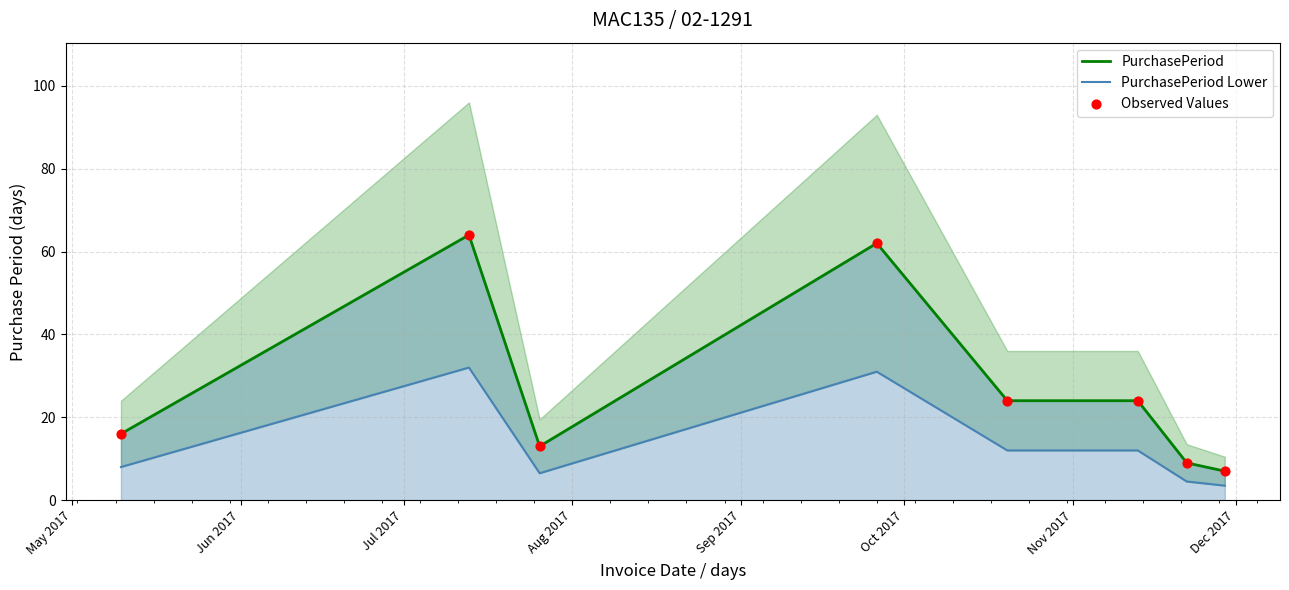

Which series reaches the maximum Y coordinate?

PurchasePeriod